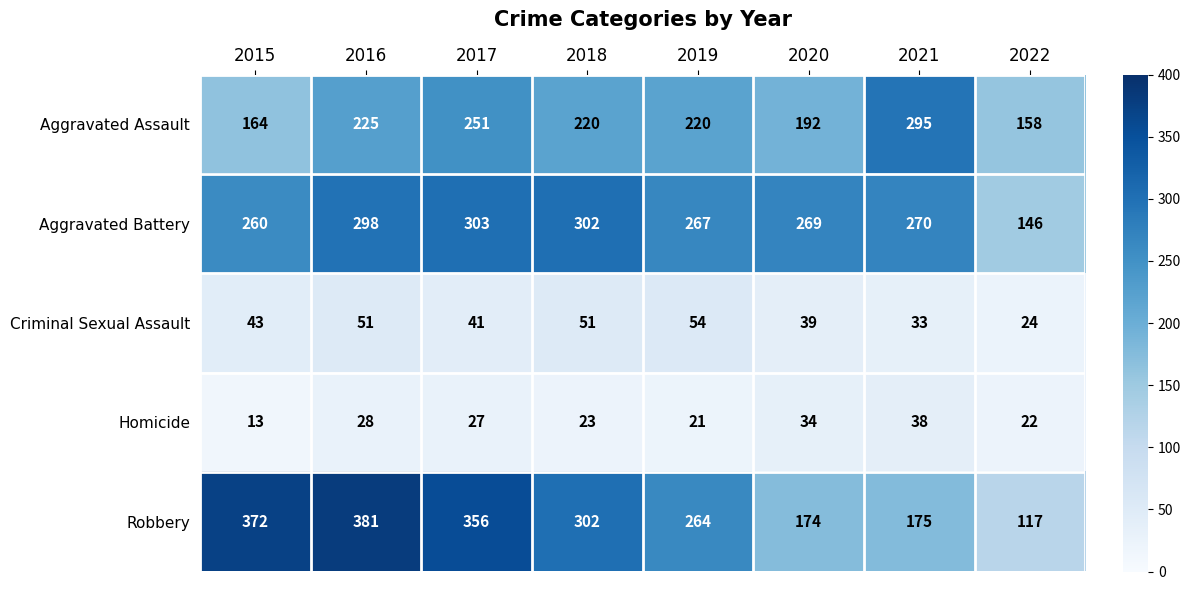

Where does the Robbery series first go above 302?

2015